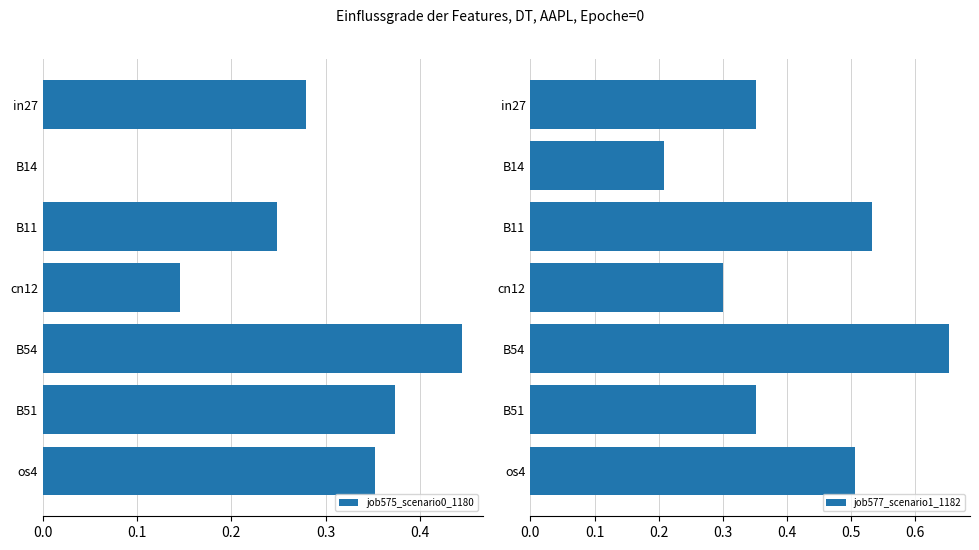

Which category has the highest value in the job575_scenario0_1180 series?

B54